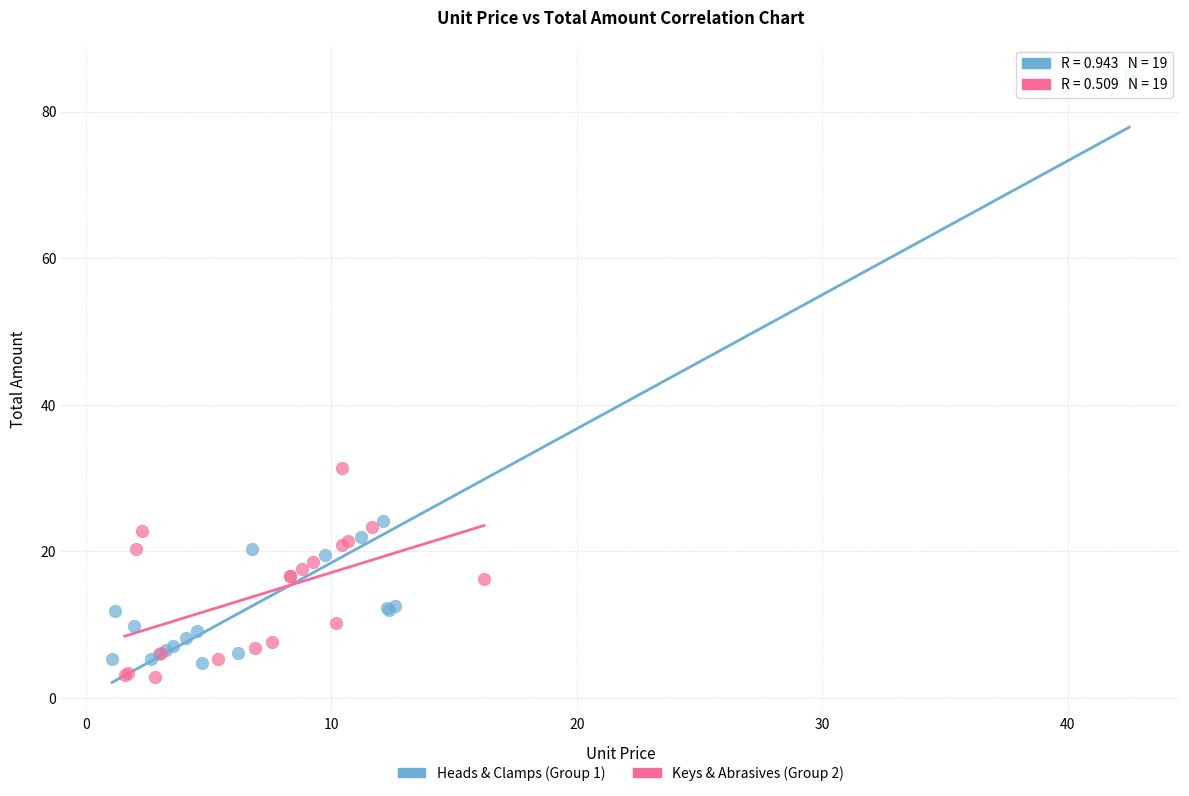

Which series reaches the maximum Y coordinate?

Heads & Clamps (Group 1)